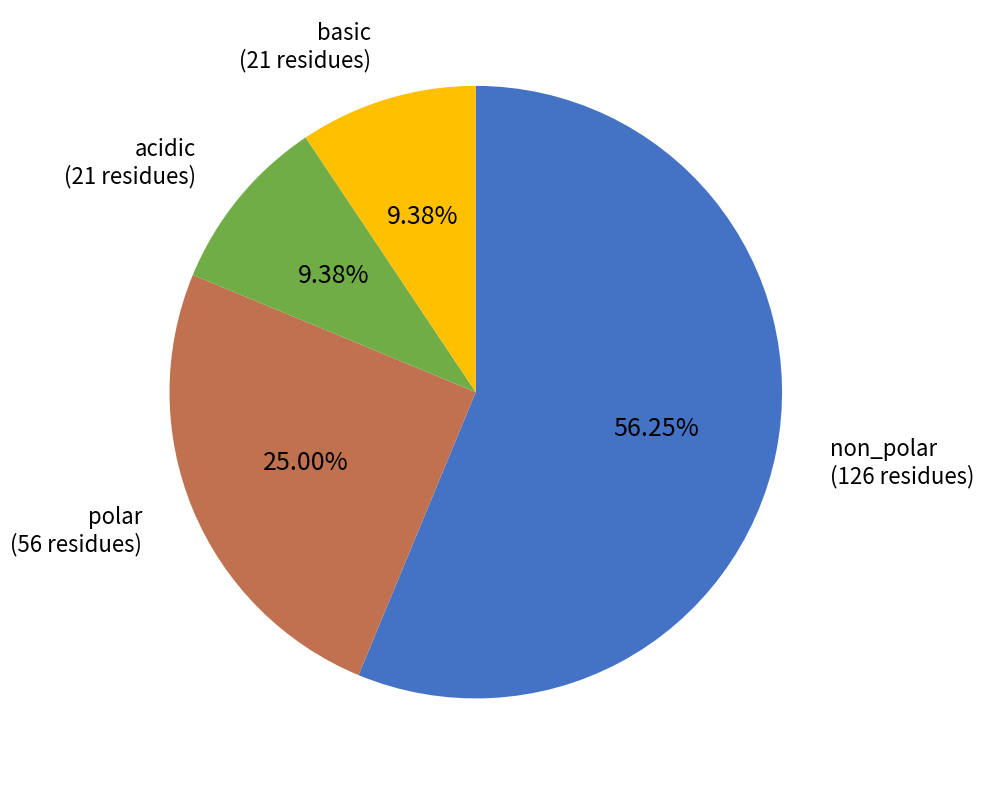

Is there a majority slice in this chart?

Yes